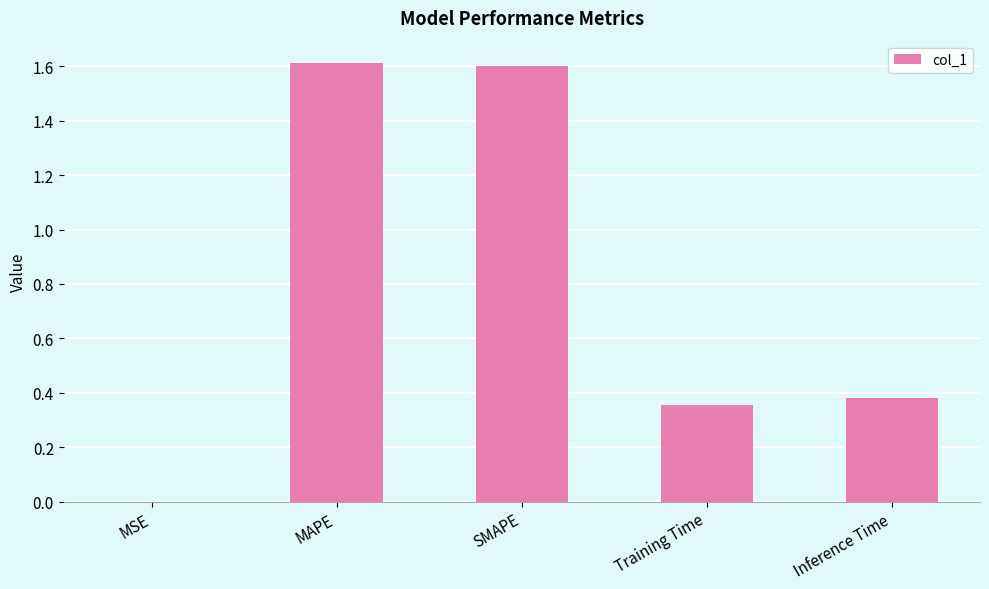

What is the sum of all values?

3.9